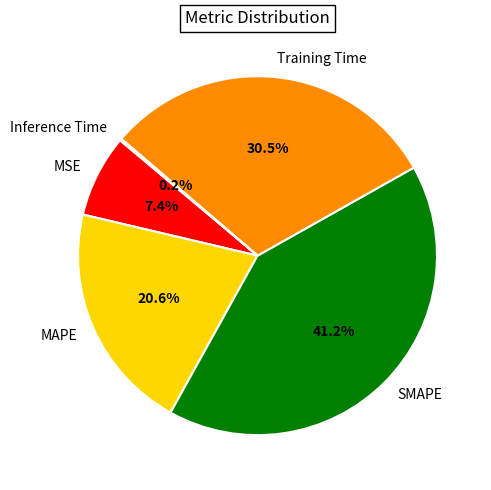

Which has a higher value, MSE or MAPE?

MAPE